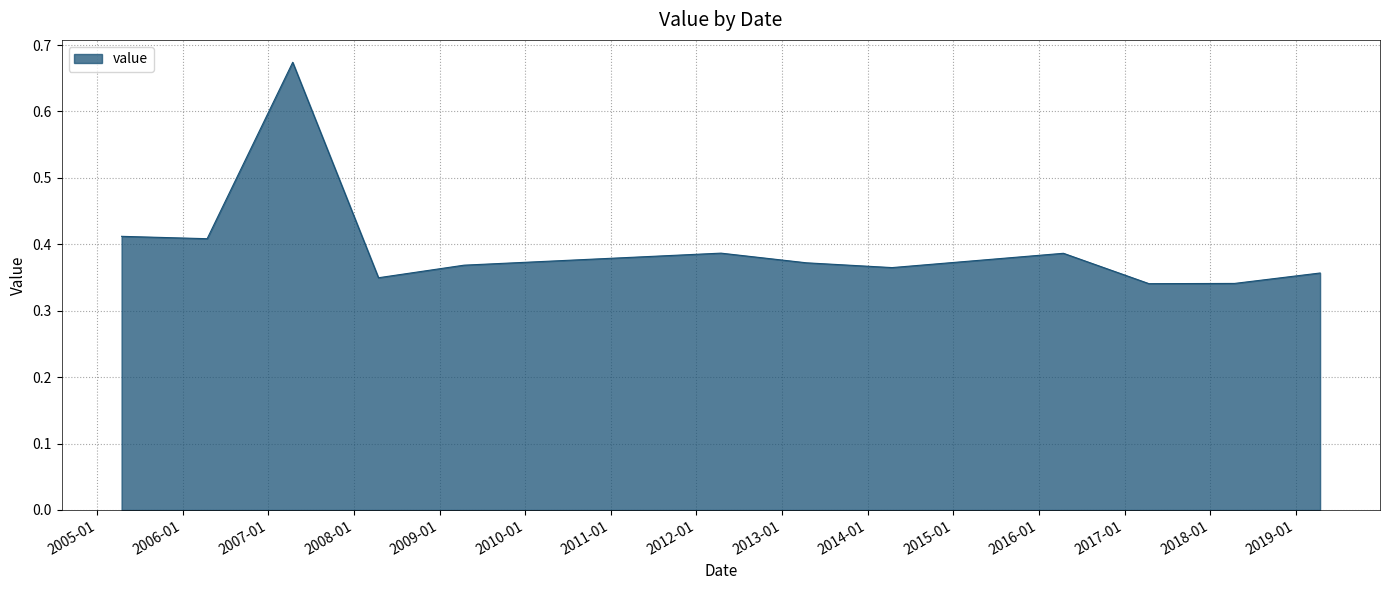

What is the difference between the maximum and minimum values?

0.3